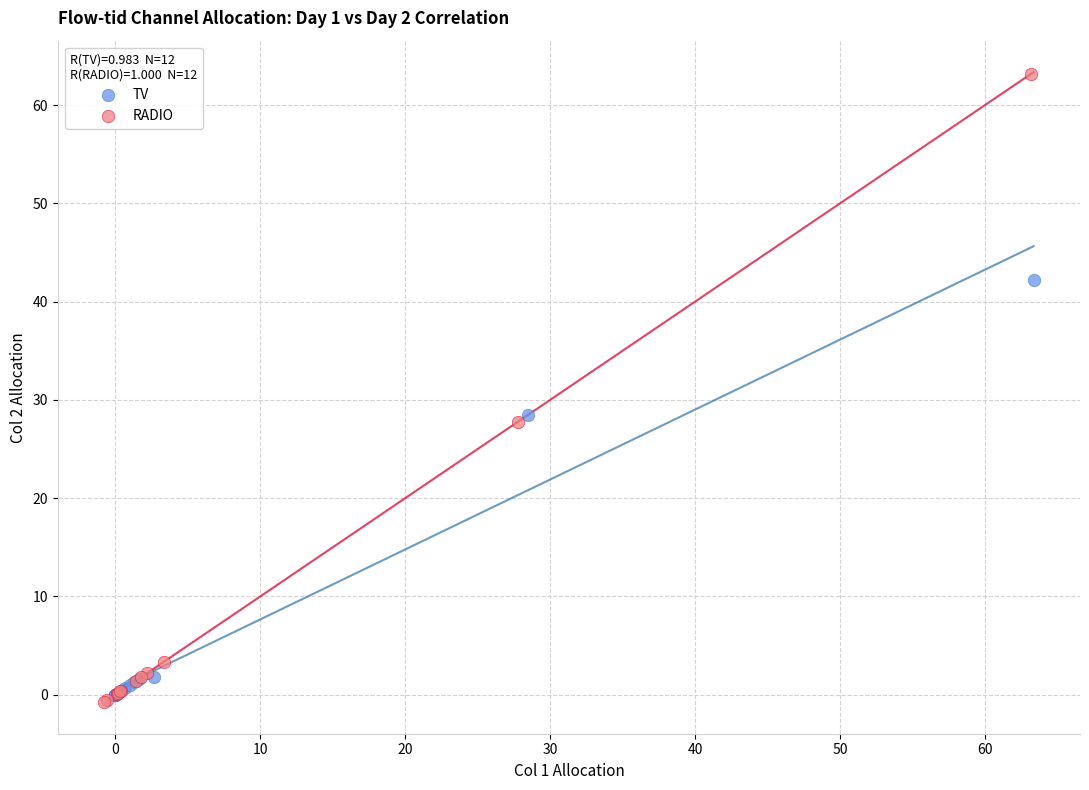

Which series has the largest Y range (max minus min)?

RADIO